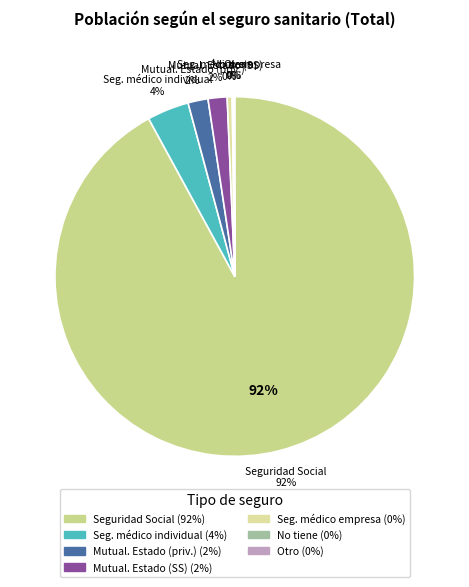

To the nearest percent, what is the difference between the Otro and Mutualidades del Estado (Seg privado) slice percentages?

2%